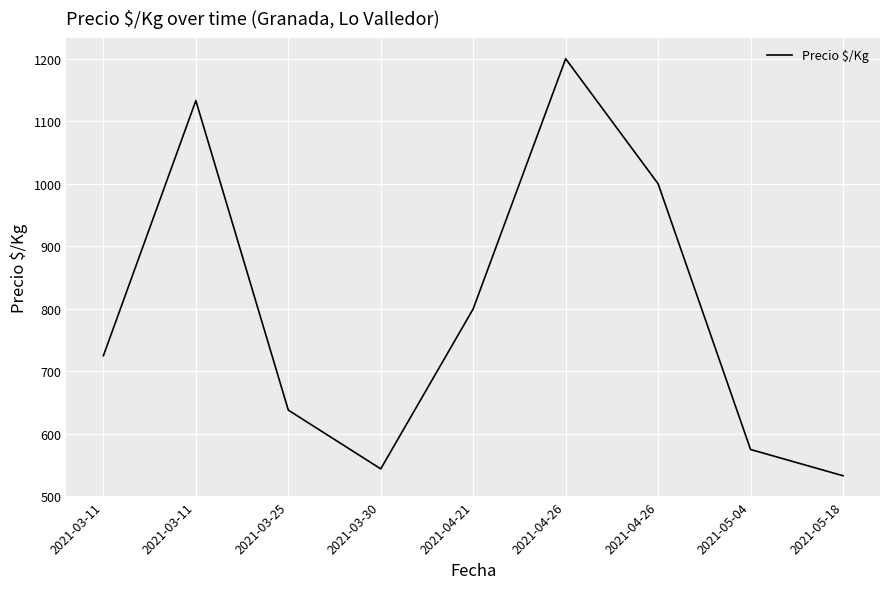

Between 2021-03-11 and 2021-05-18, which is larger?

2021-03-11